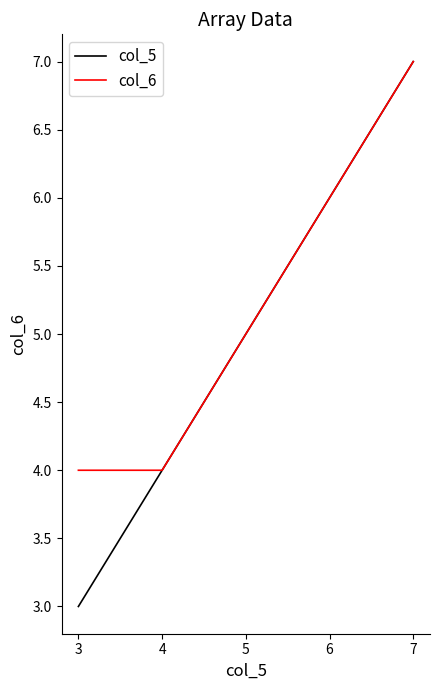

List the series in order of their overall mean, lowest first.

col_5, col_6